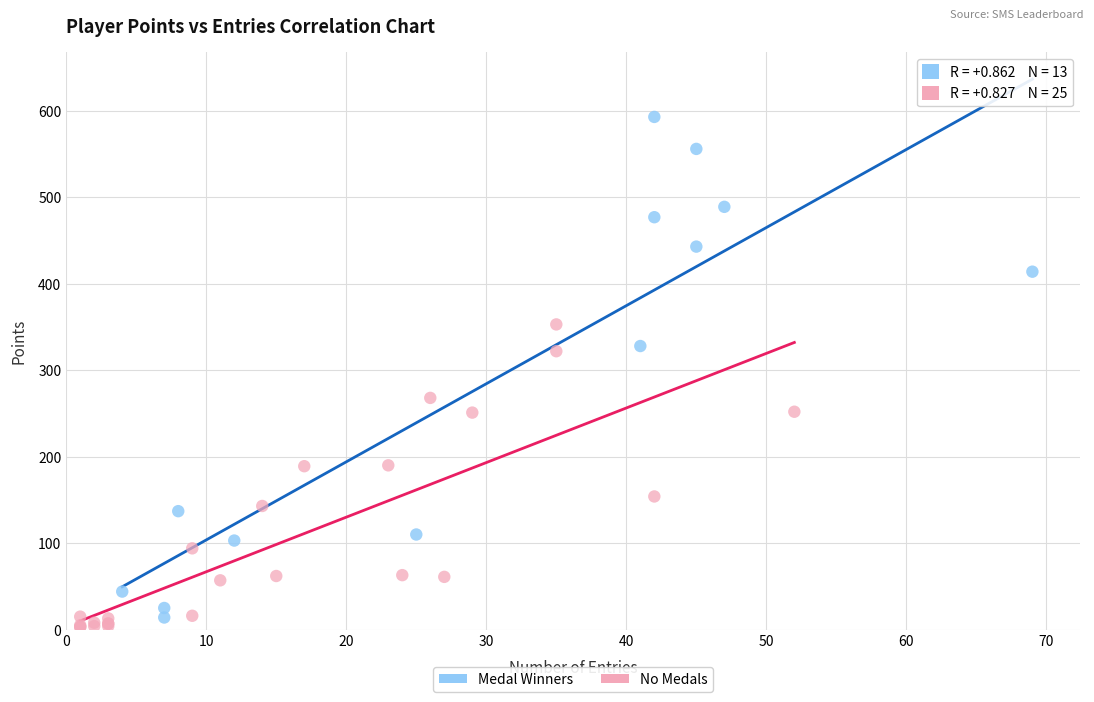

Which series contains the highest Y value?

Medal Winners